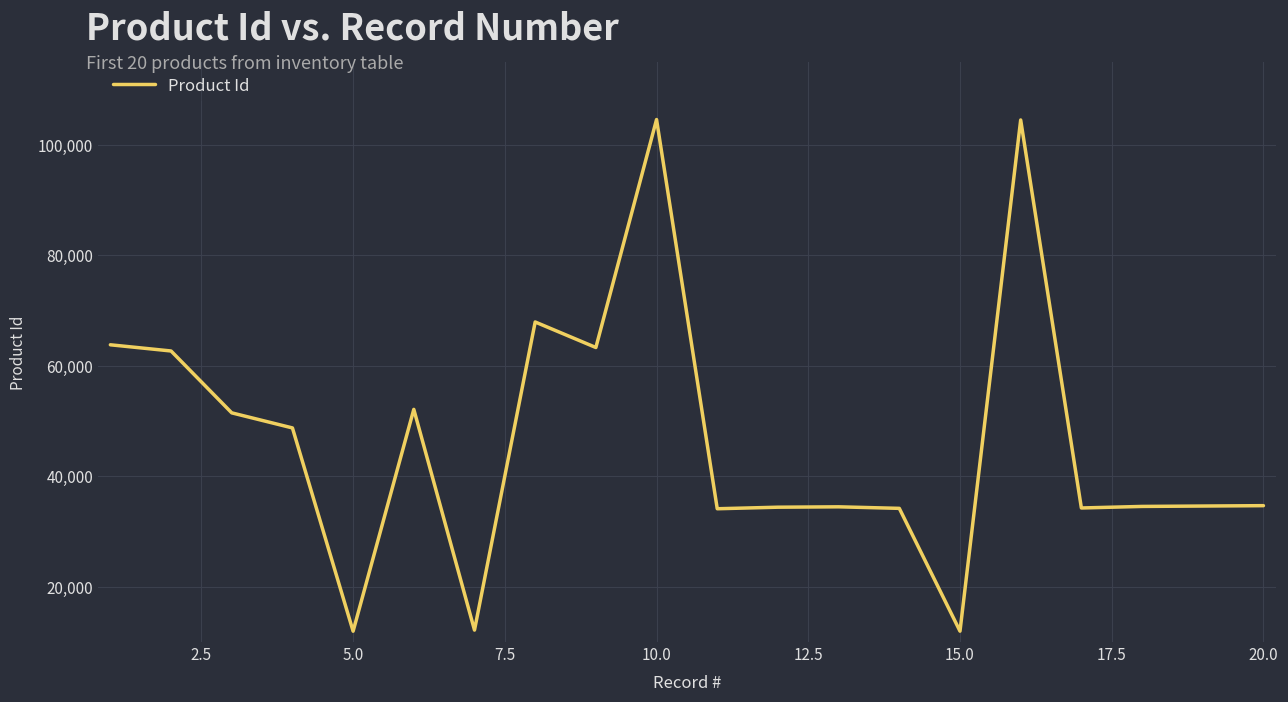

What is the smallest value displayed?

11959